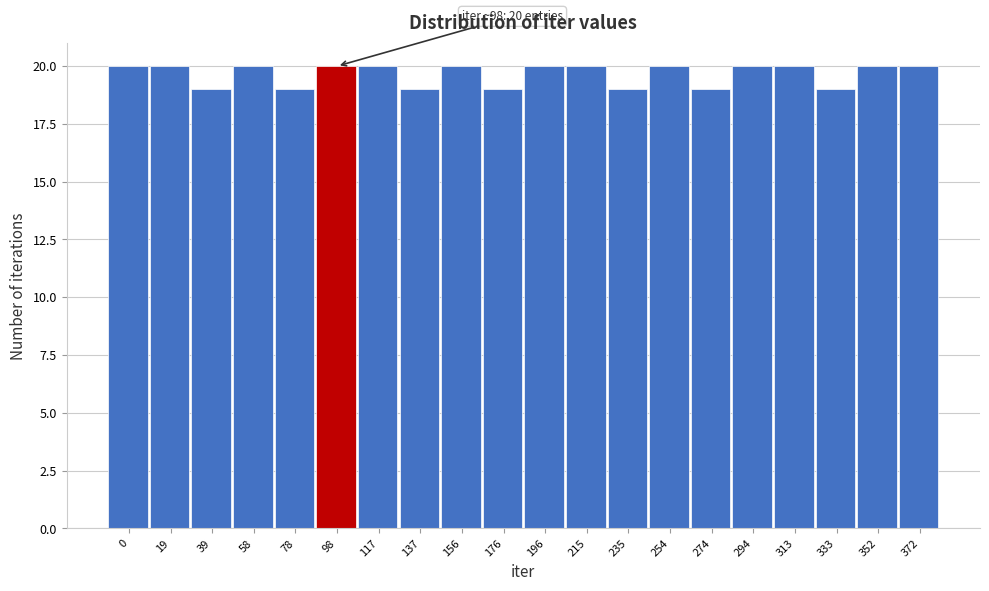

Reading left to right, extract all data points from this chart.

0=20	19=20	39=19	58=20	78=19	98=20	117=20	137=19	156=20	176=19	196=20	215=20	235=19	254=20	274=19	294=20	313=20	333=19	352=20	372=20